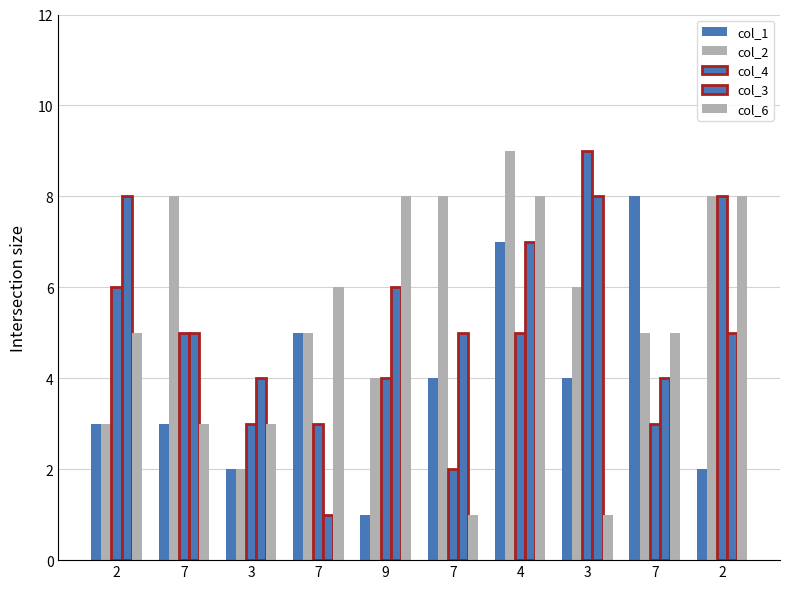

List the series in order of their peak value, lowest first.

col_1, col_3, col_6, col_2, col_4